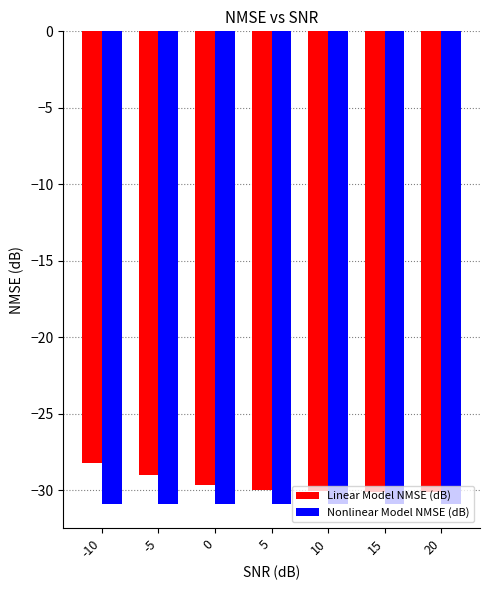

Which series has the largest total across all categories?

Linear Model NMSE (dB)